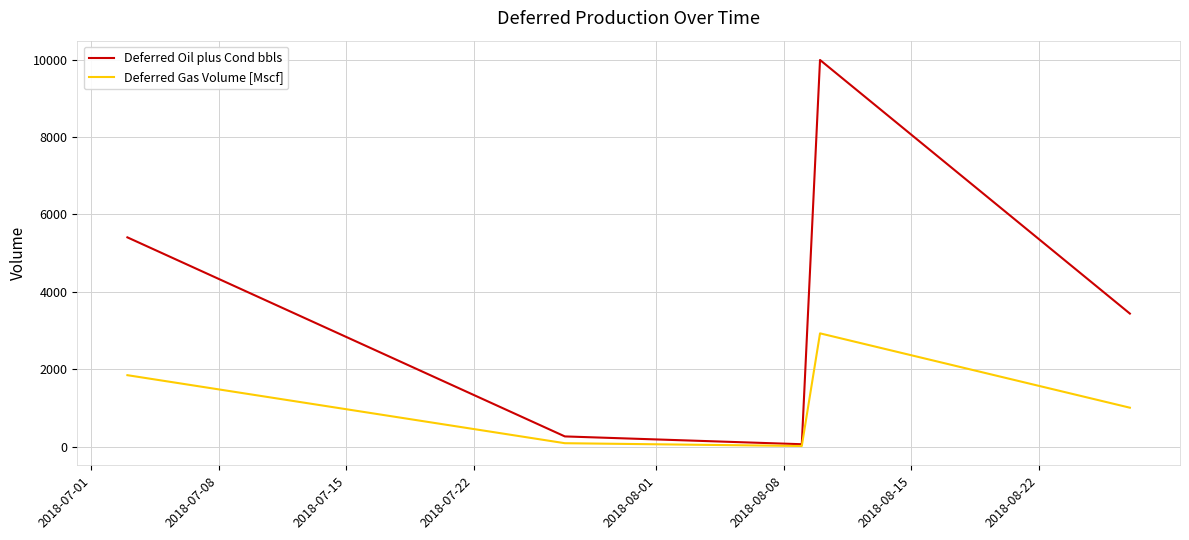

Which series has the largest range (max minus min)?

Deferred Oil plus Cond bbls